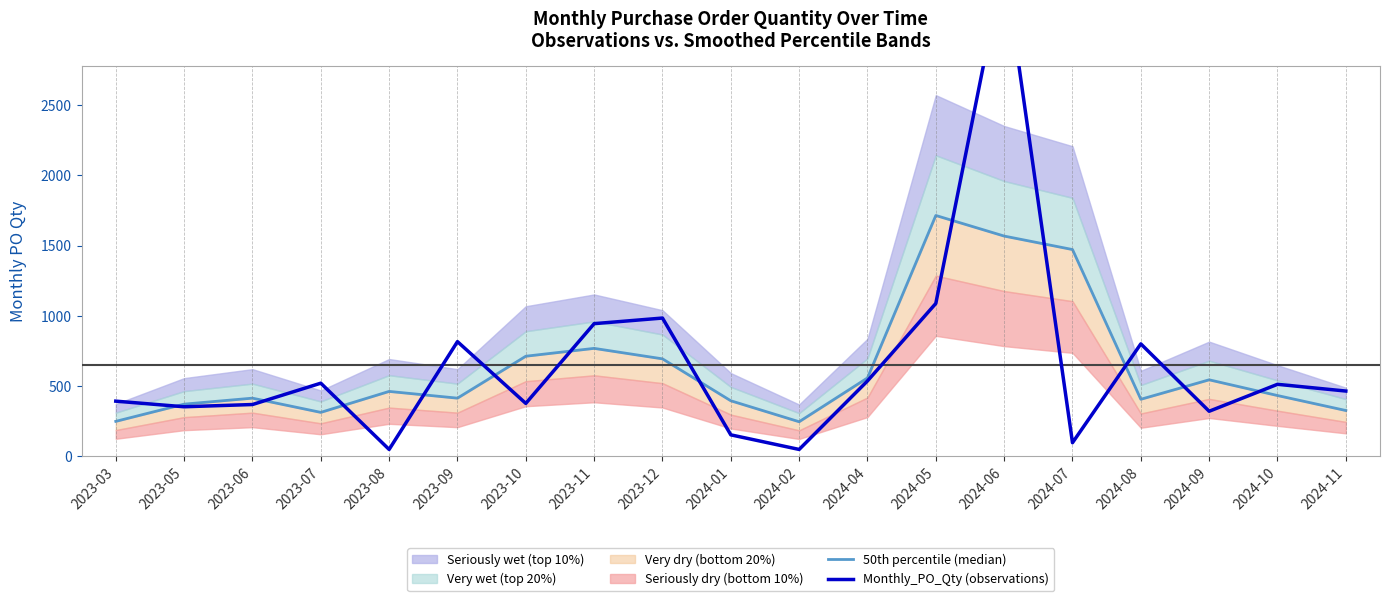

At how many categories does at least one series exceed 1788?

1